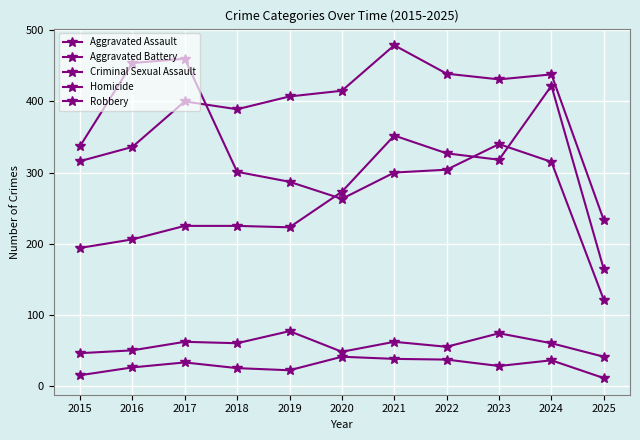

Reading right to left, extract all data points from this chart.

Aggravated Assault: 164	422	318	327	352	273	223	225	225	206	194
Aggravated Battery: 233	438	431	439	479	415	407	389	400	336	316
Criminal Sexual Assault: 41	60	74	55	62	48	77	60	62	50	46
Homicide: 11	36	28	37	38	41	22	25	33	26	15
Robbery: 121	315	340	304	300	263	287	301	460	454	337